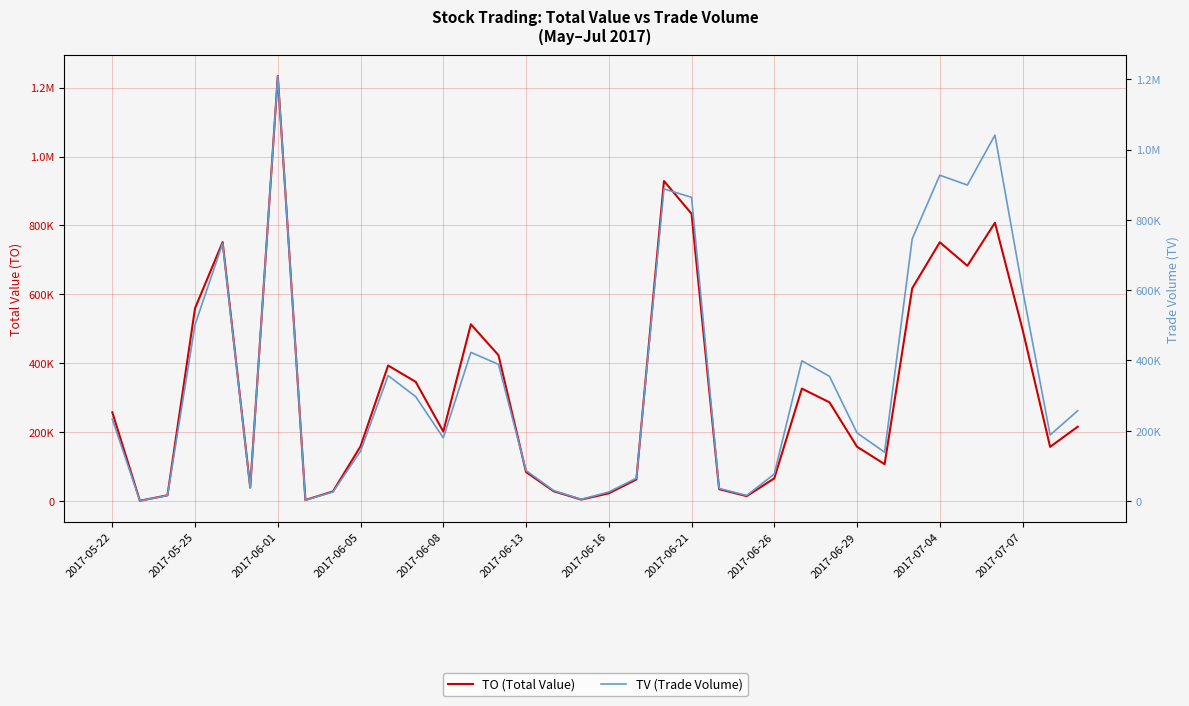

How many values in the TV (Trade Volume) series are below 233000?

18